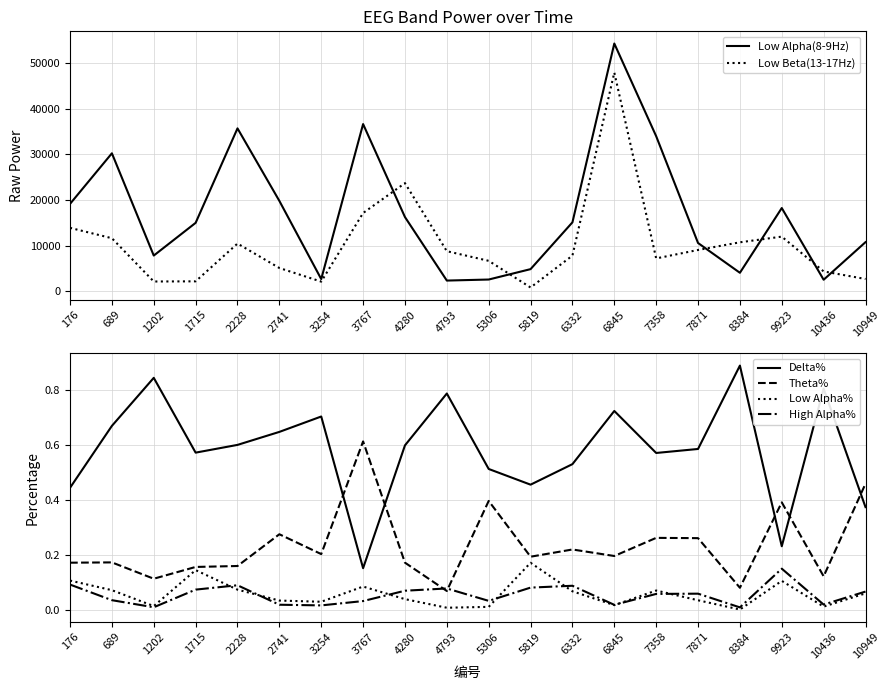

What is the greatest value displayed?

54238.0